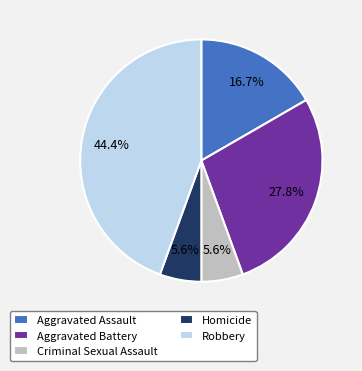

Which slice is the largest?

Robbery